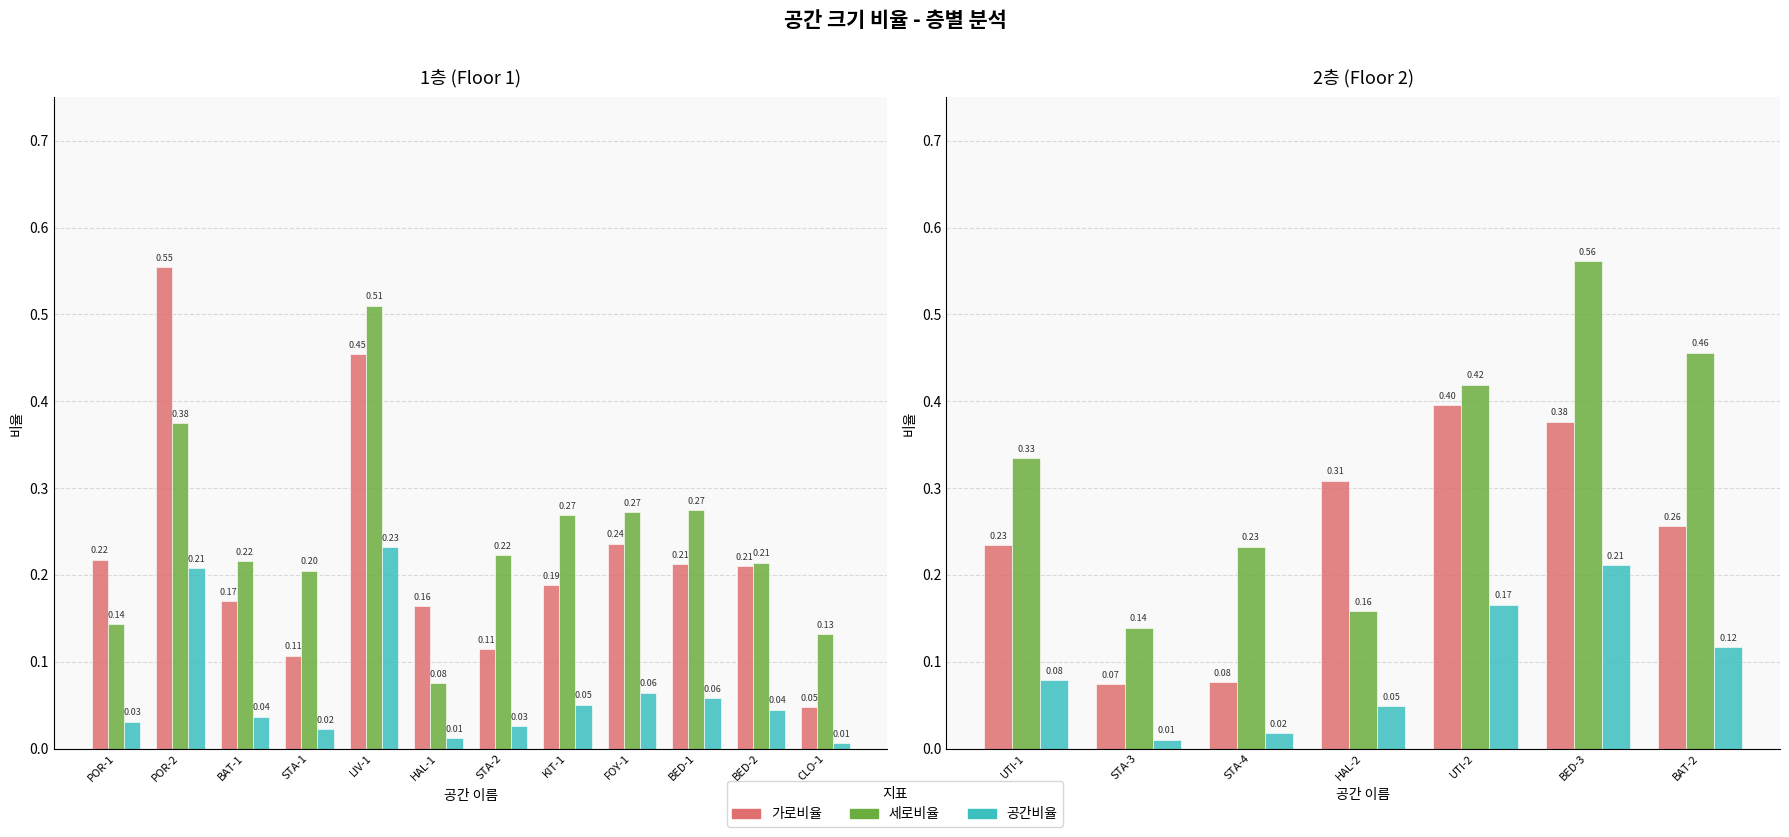

Which series has the largest total across all categories?

세로비율